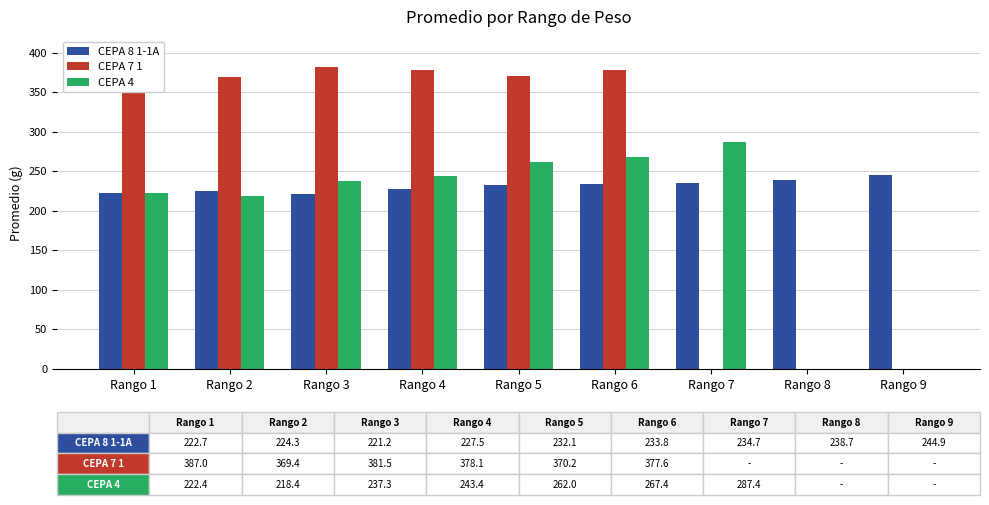

Reading right to left, list all the values displayed in this chart.

CEPA 8 1-1A: Rango 9=244.9	Rango 8=238.7	Rango 7=234.7	Rango 6=233.8	Rango 5=232.1	Rango 4=227.5	Rango 3=221.2	Rango 2=224.3	Rango 1=222.7
CEPA 7 1: Rango 9=0.0	Rango 8=0.0	Rango 7=0.0	Rango 6=377.6	Rango 5=370.2	Rango 4=378.1	Rango 3=381.5	Rango 2=369.4	Rango 1=387.0
CEPA 4: Rango 9=0.0	Rango 8=0.0	Rango 7=287.4	Rango 6=267.4	Rango 5=262.0	Rango 4=243.4	Rango 3=237.3	Rango 2=218.4	Rango 1=222.4